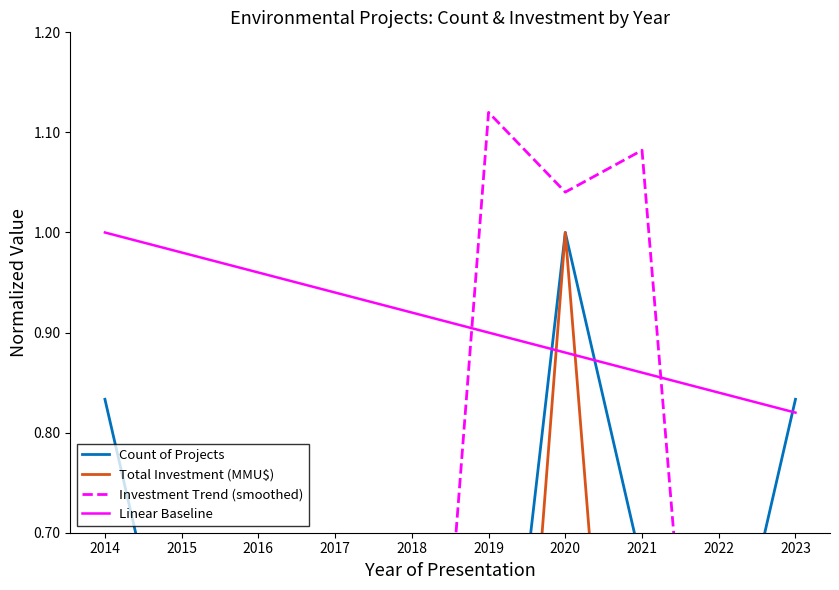

What is the value of the Total Investment (MMU$) point at the 10th from the left?

0.1